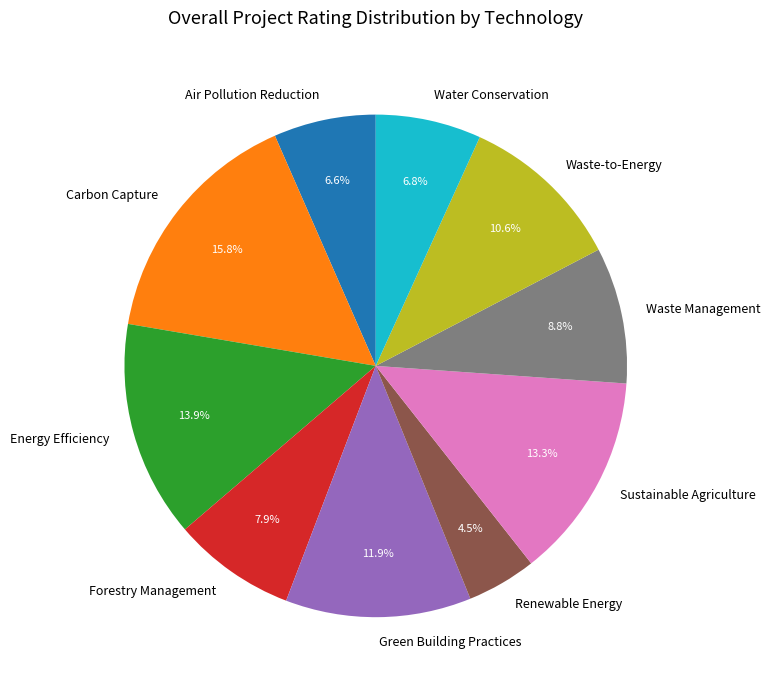

To the nearest percent, what is the difference between the largest and smallest slice percentages?

11%